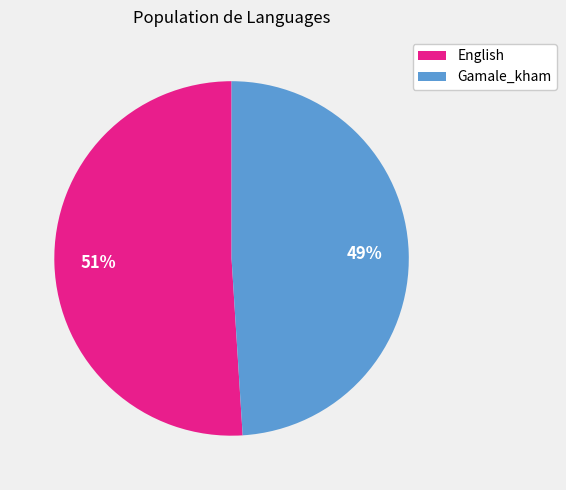

Is there any slice that represents more than half of the pie?

Yes